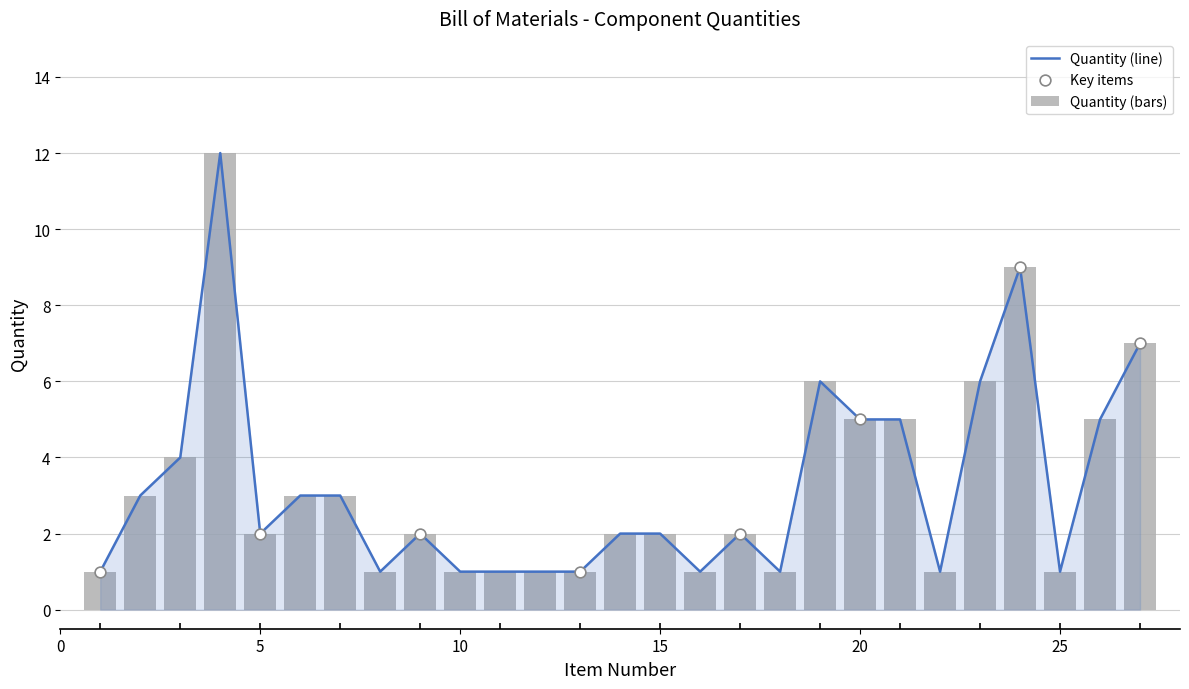

Between 17 and 11, which is larger?

17